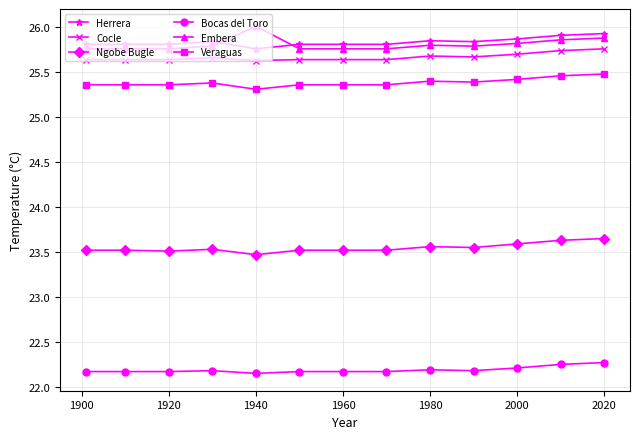

What is the difference between the maximum and second lowest values in the Bocas del Toro series?

0.1